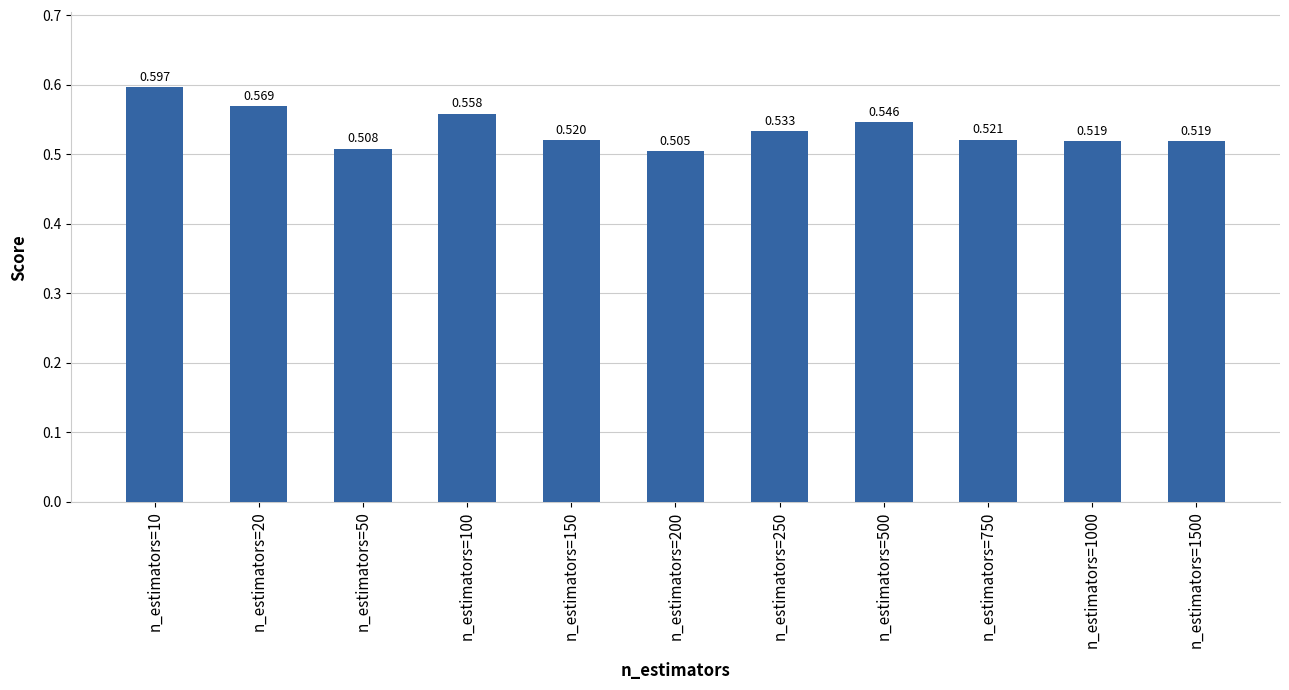

Count the values in the range 0 to 1.

11